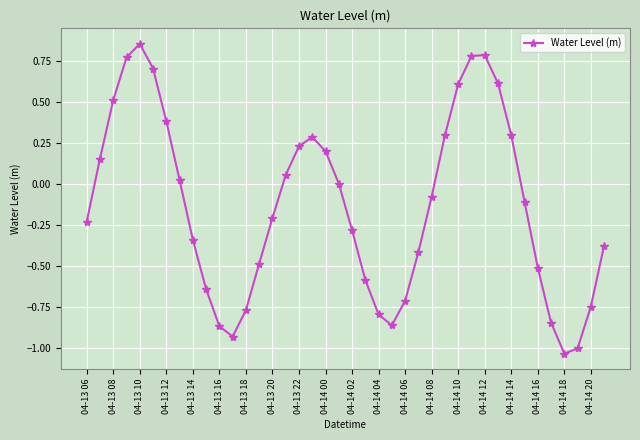

True or false: there are more than 2 points higher than both neighbors.

True